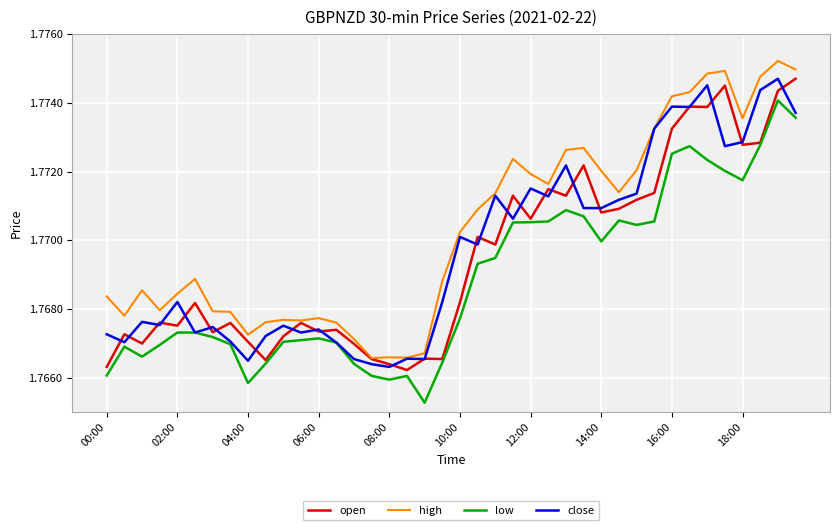

Which series has the largest total across all categories?

high